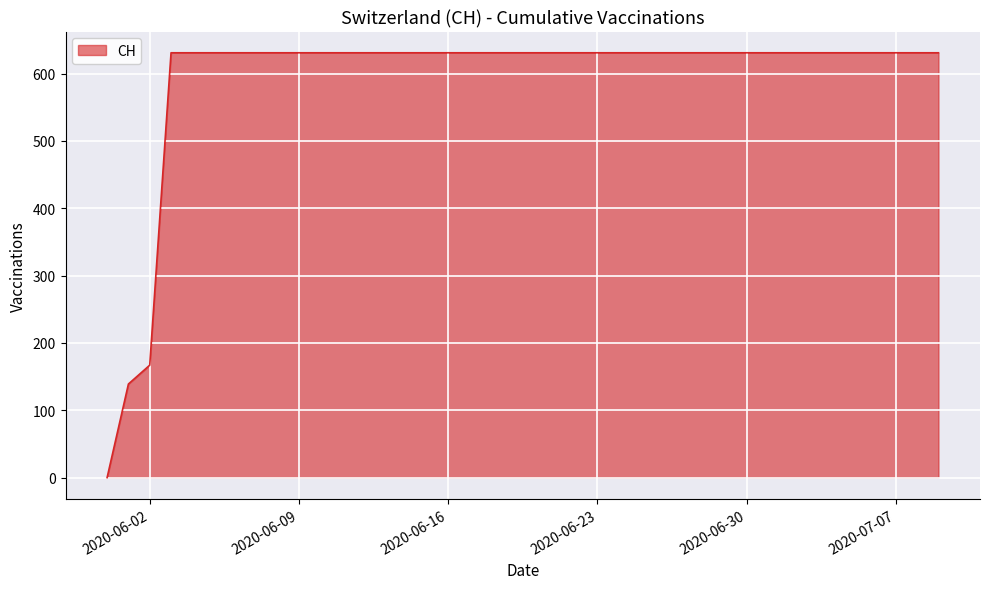

What is the greatest value displayed?

631